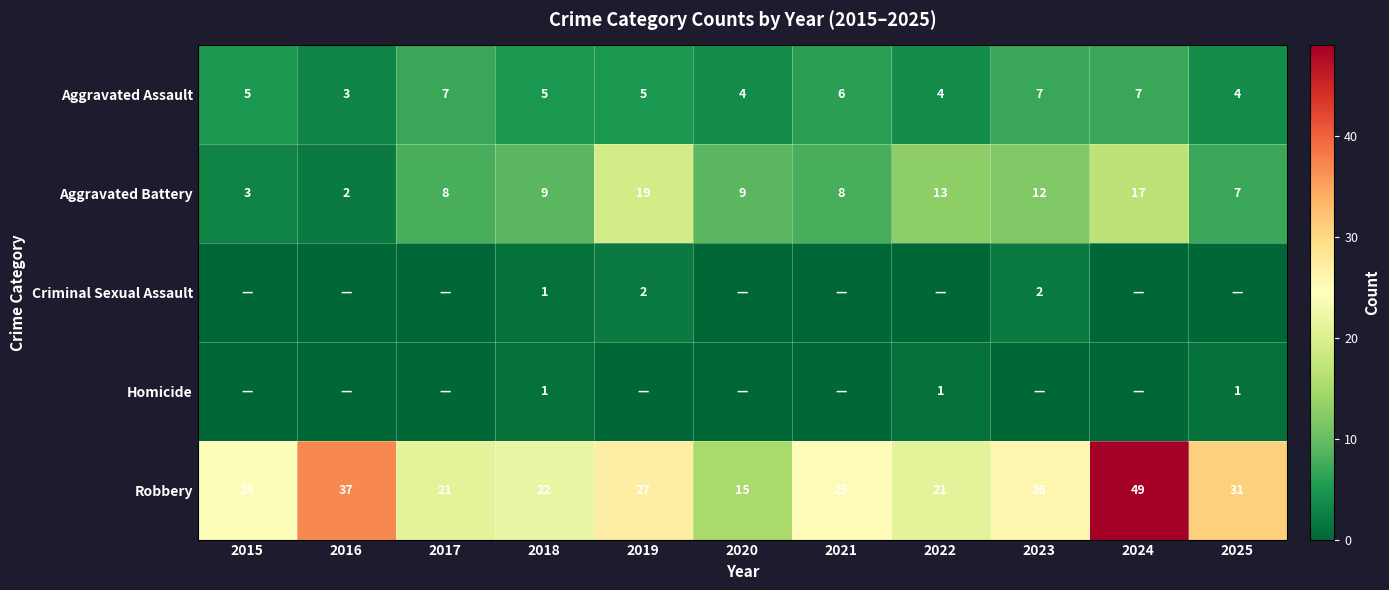

The value of Robbery at 2021 is 25. True or false?

True